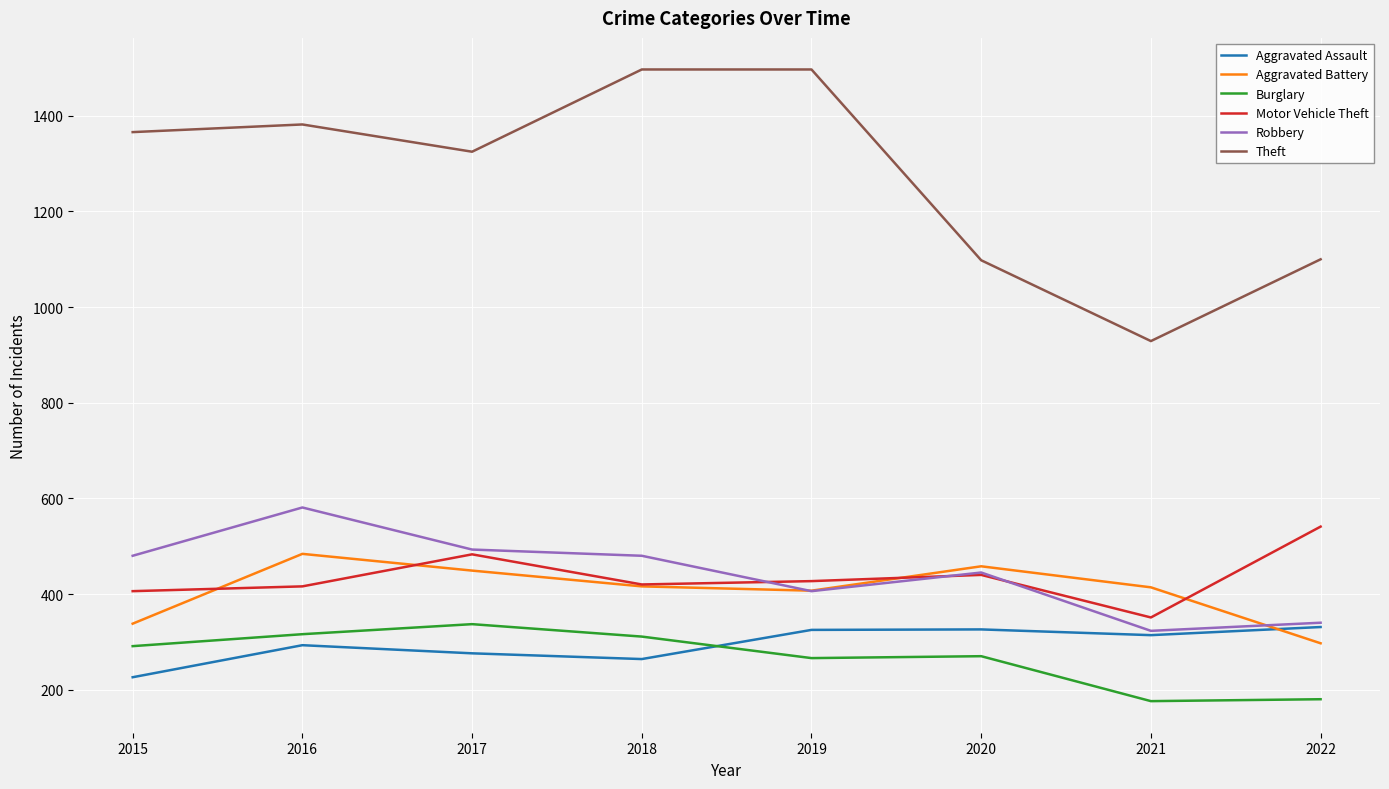

What is the maximum value shown in the chart?

1497